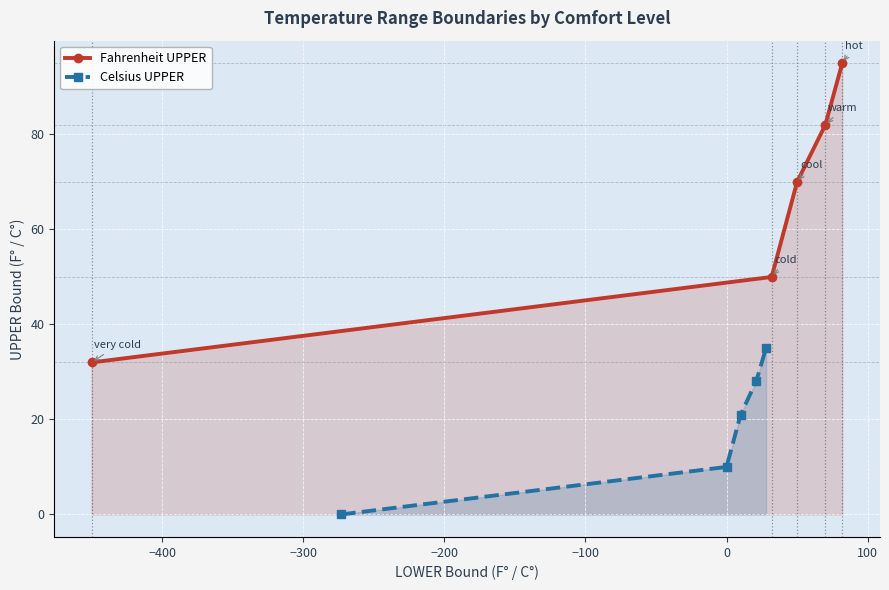

How many data points does each series have?

5